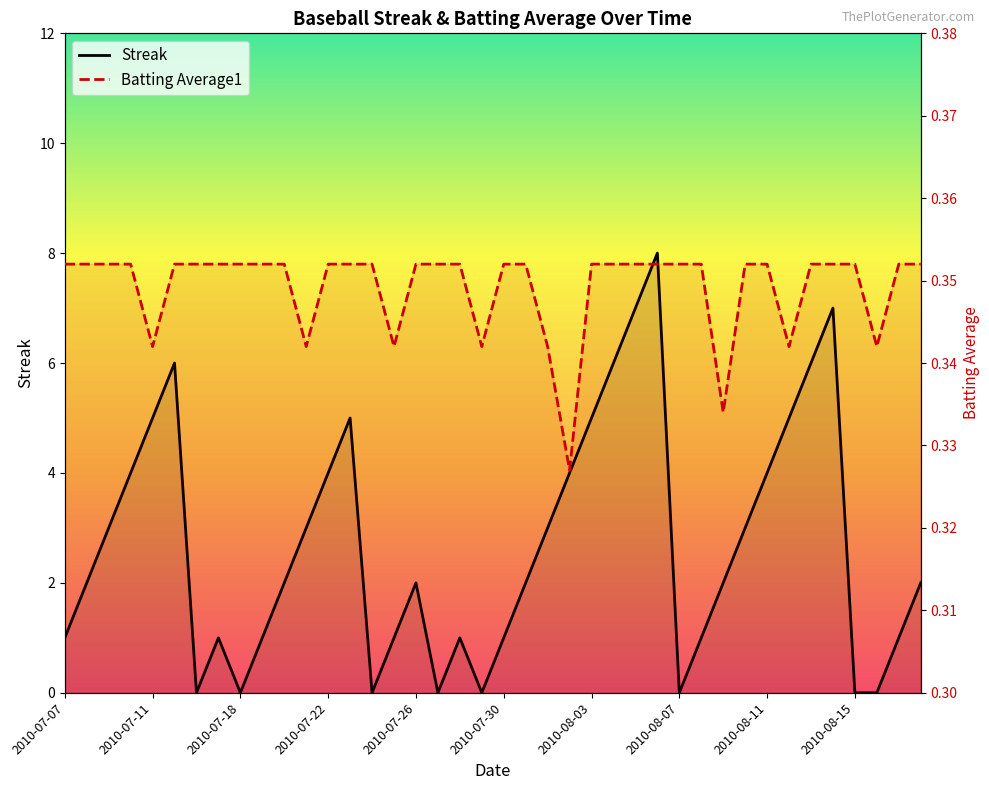

How many times do Batting Average1 and Streak cross each other?

14